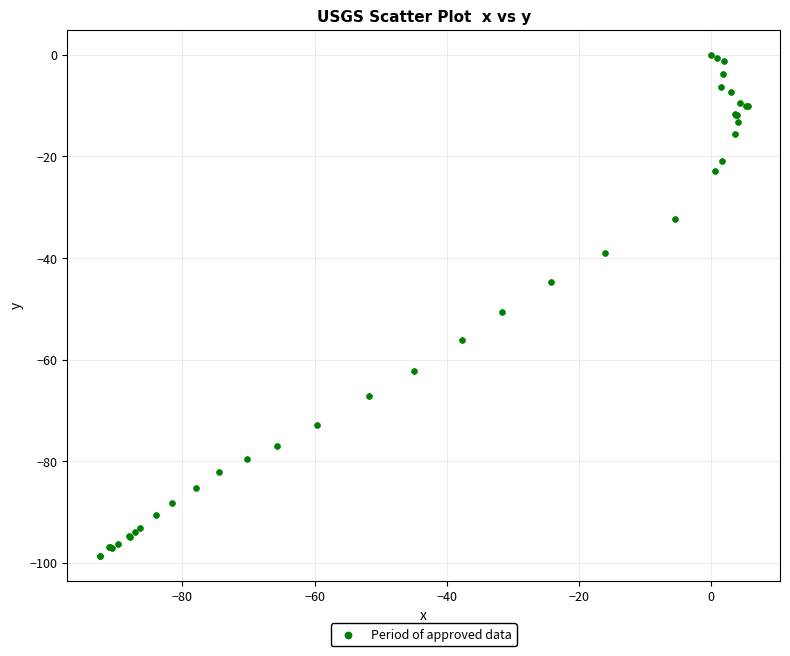

What Y value in the scatter plot is closest to -49?

-50.6